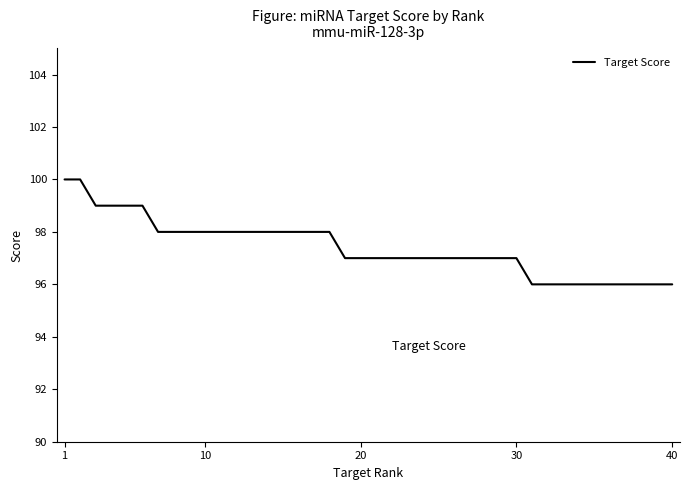

What is the maximum value shown in the chart?

100